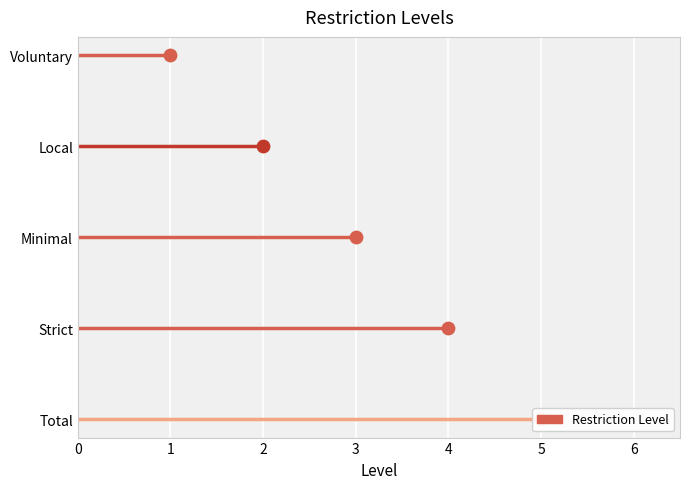

What is the ratio of the value at Voluntary to the value at Total?

0.2